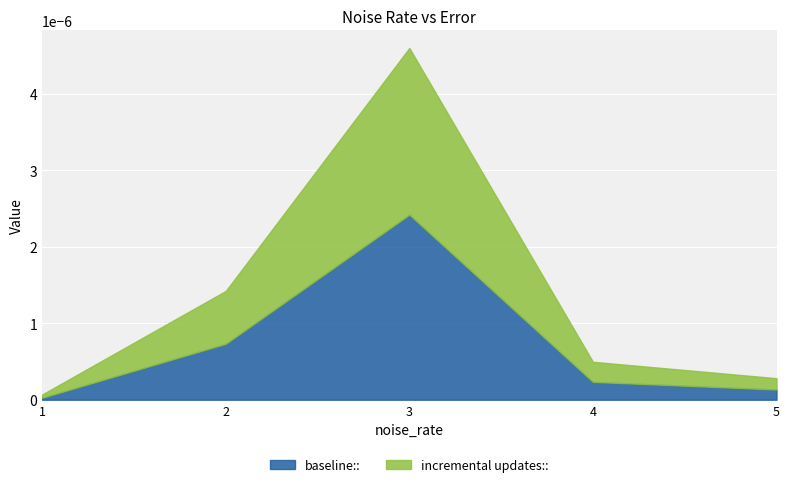

At which category does baseline:: reach its first local peak?

3